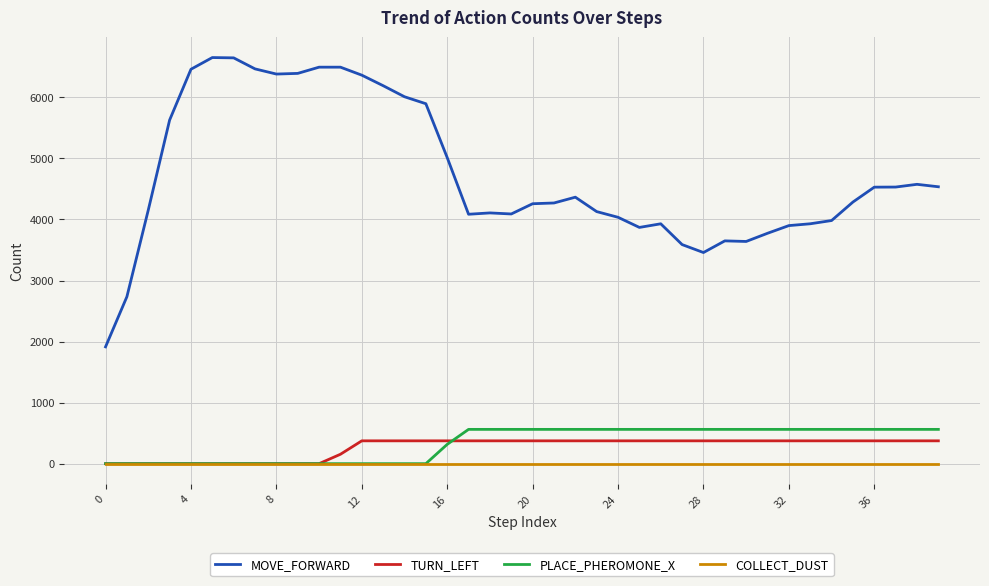

Which series has the widest spread of values?

MOVE_FORWARD